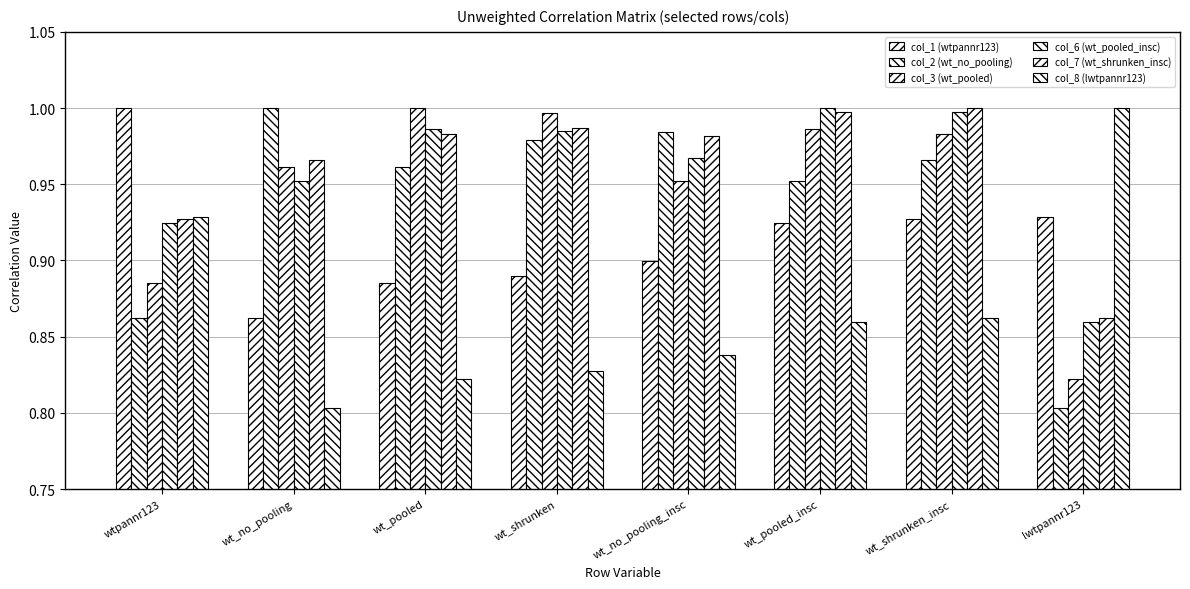

Does the chart contain any negative values?

No